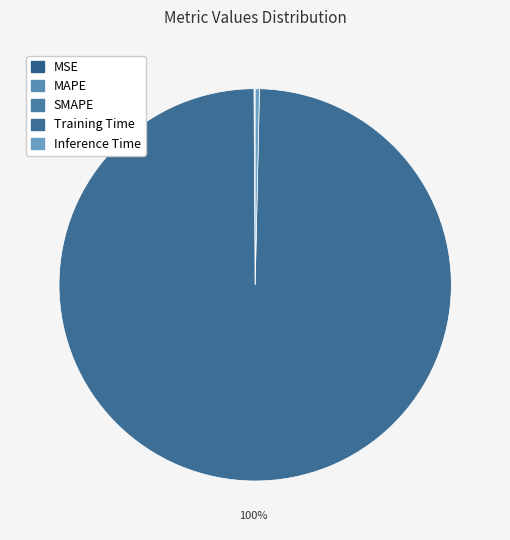

Which has a higher value, Training Time or Inference Time?

Training Time